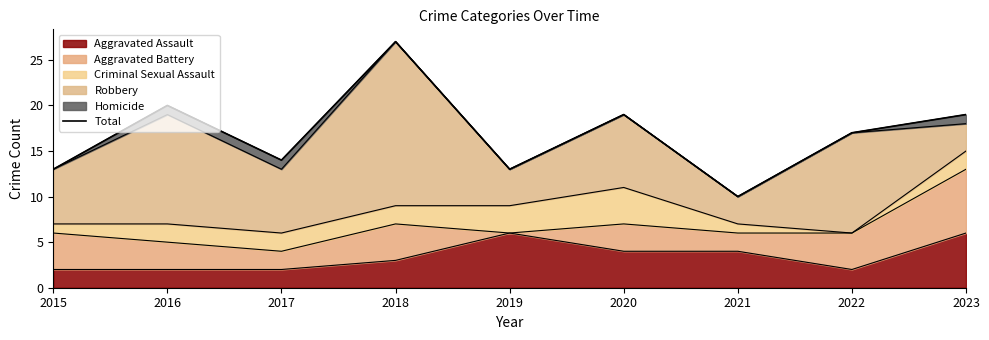

How many data points are less than 17?

4